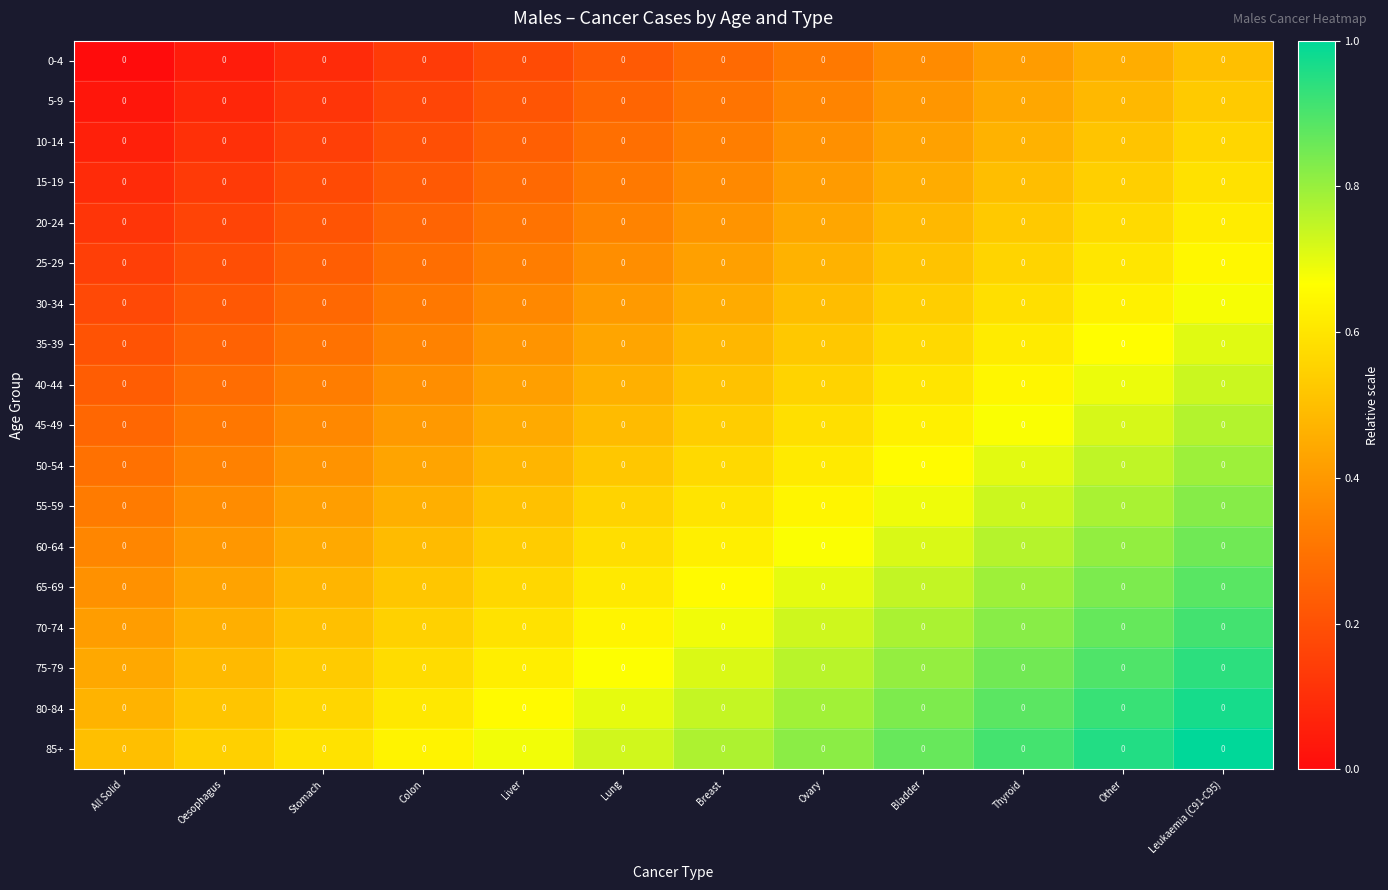

At which category is the sum across all series the highest?

Leukaemia (C91-C95)